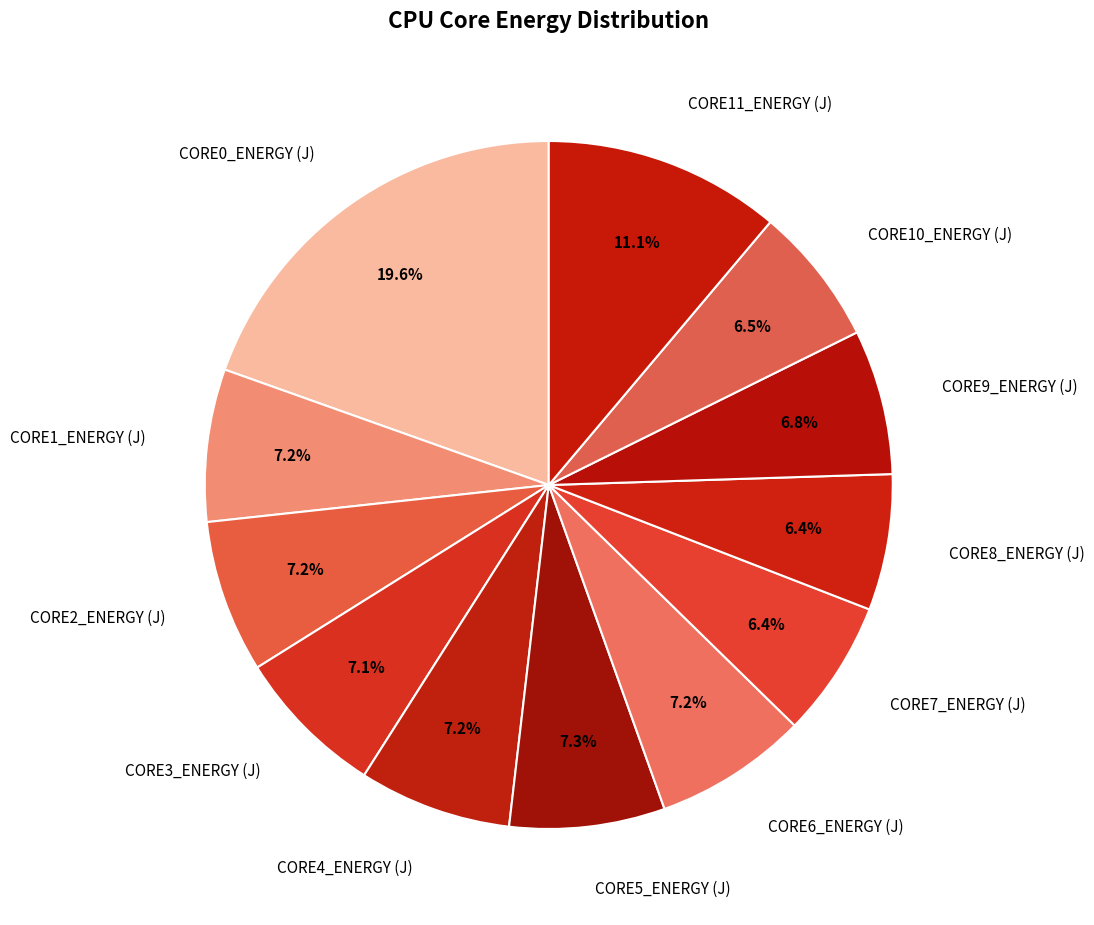

How many slices are in this pie chart?

12